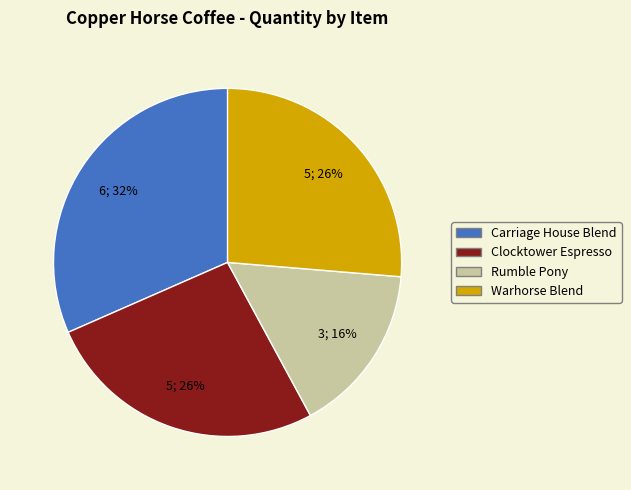

To the nearest percent, what is the difference between the largest and smallest slice percentages?

16%